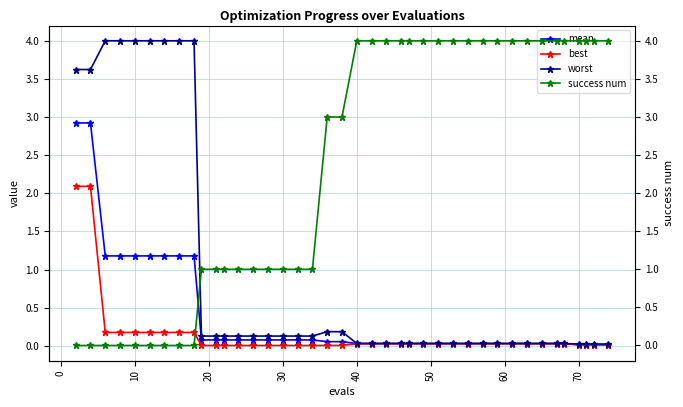

How many distinct data groups are displayed?

4